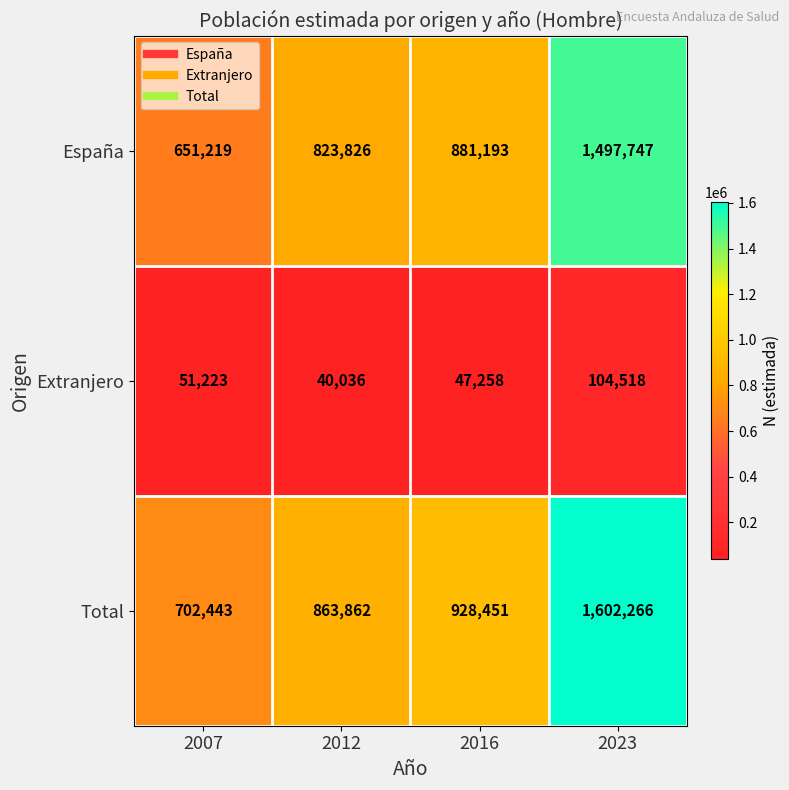

Rank the series at 2012 from lowest to highest value.

Extranjero, España, Total